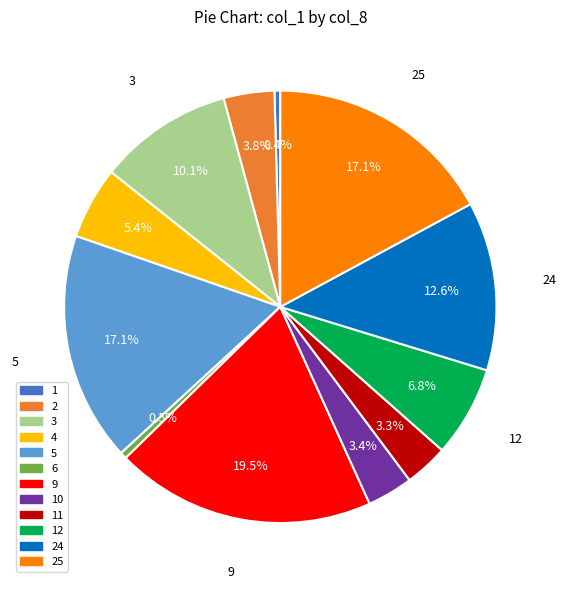

How many slices are in this pie chart?

12